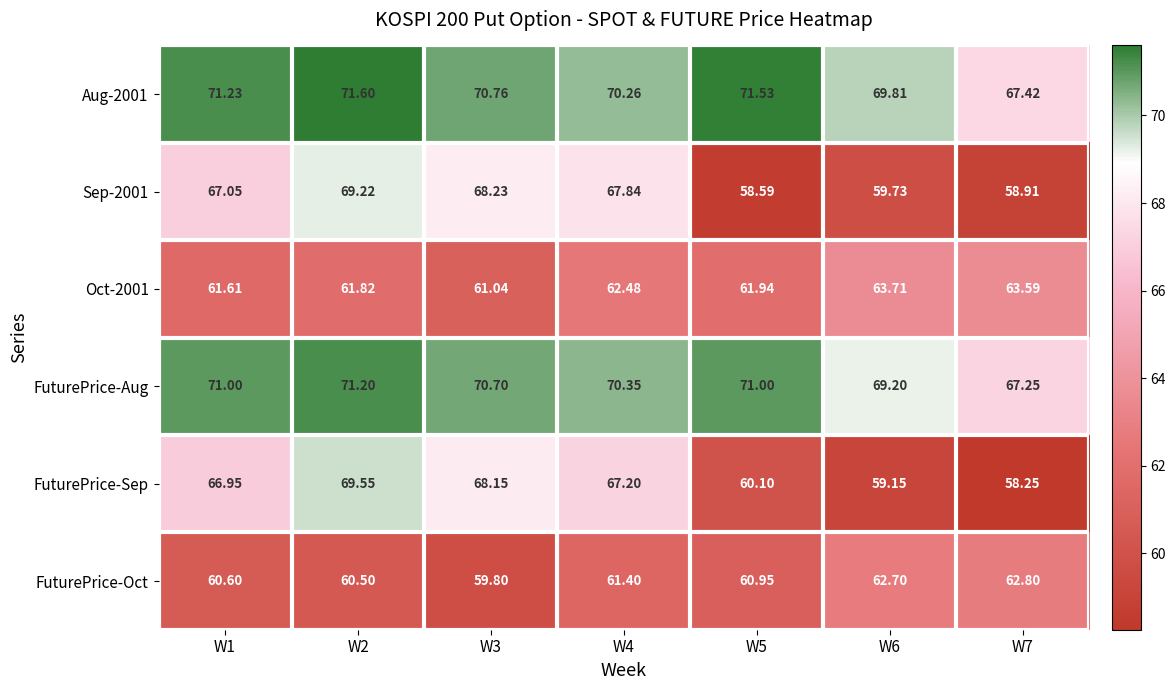

Which series has the widest spread of values?

FuturePrice-Sep